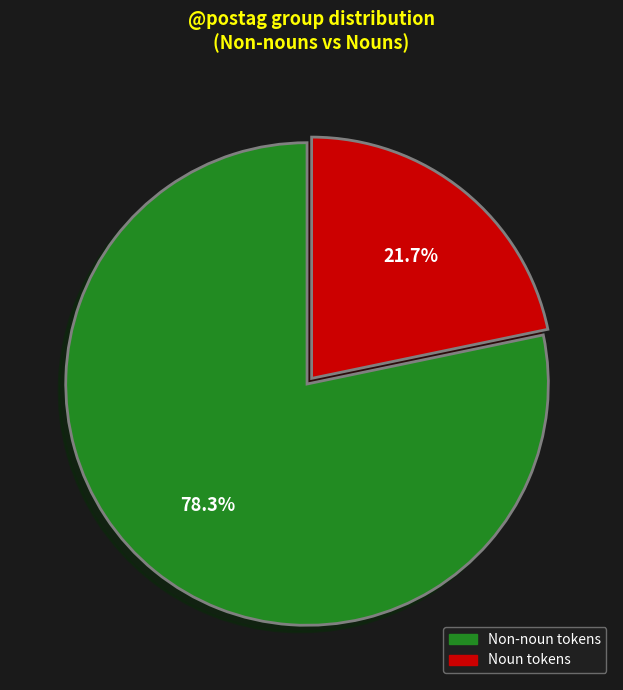

Is there a majority slice in this chart?

Yes